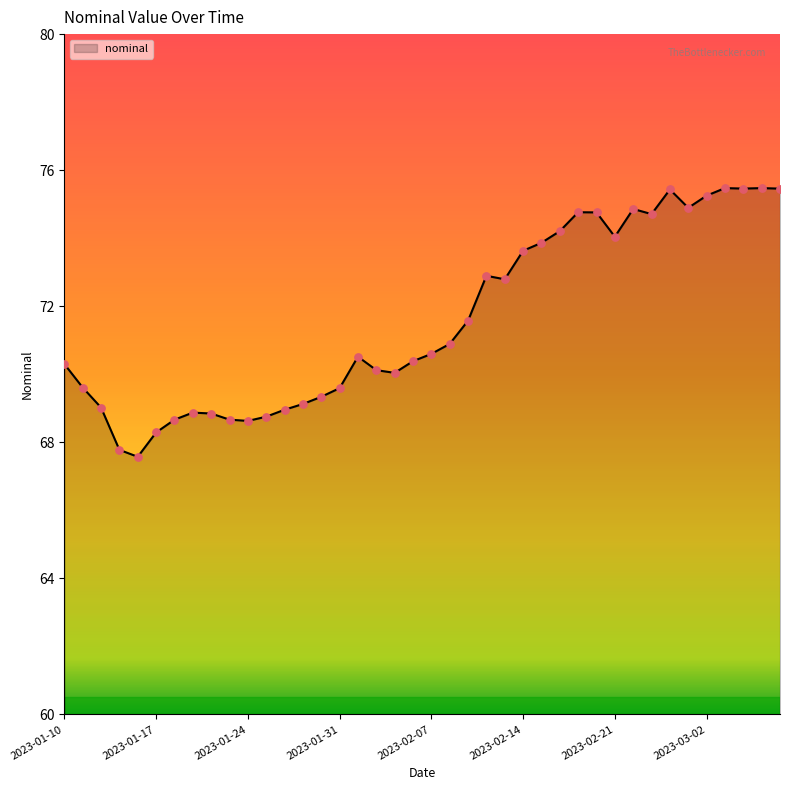

What is the maximum value shown in the chart?

75.5